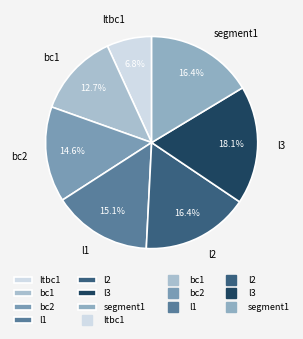

The bc2 slice represents 15% of the pie. True or false?

True